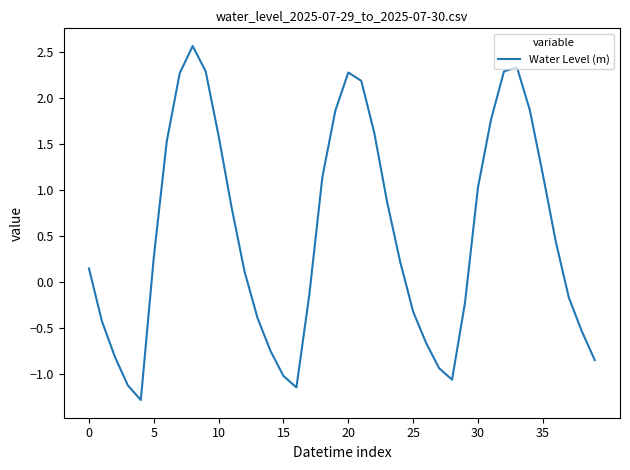

What is the maximum value shown in the chart?

2.6